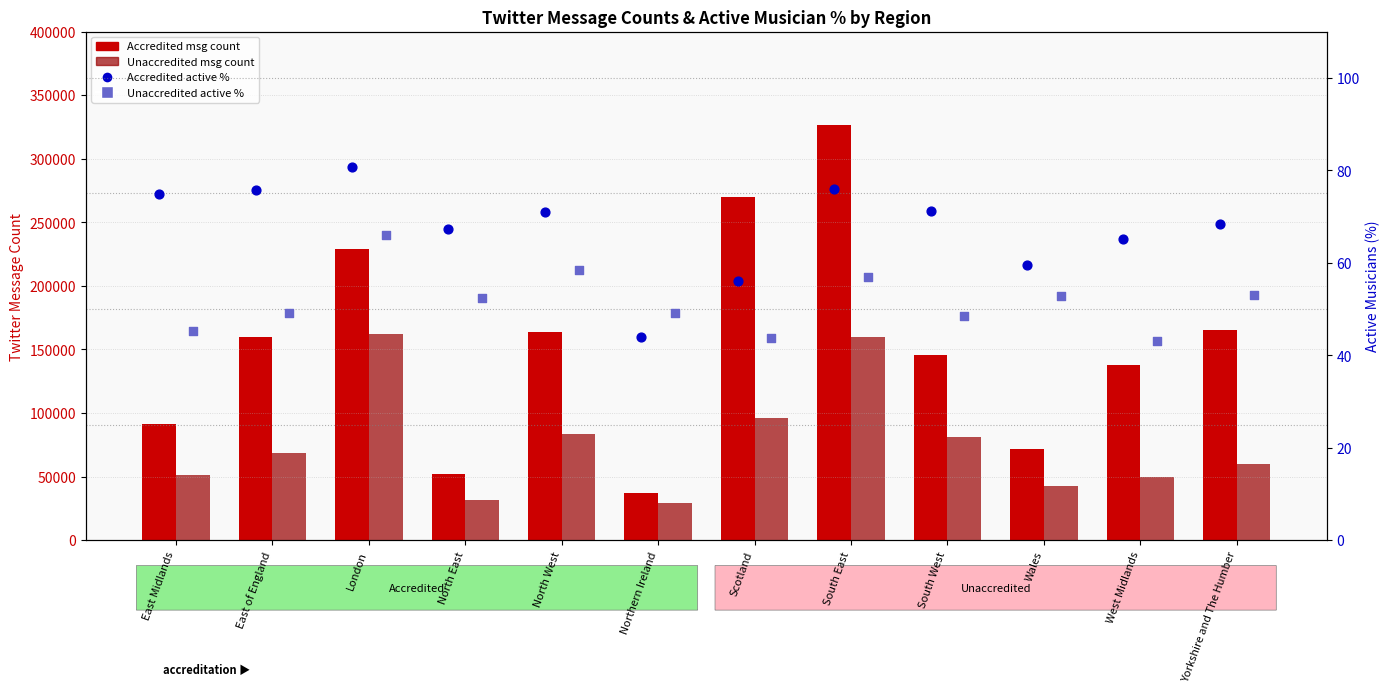

Is the value of Accredited Twitter count at West Midlands greater than the value of Accredited active % at Northern Ireland?

Yes